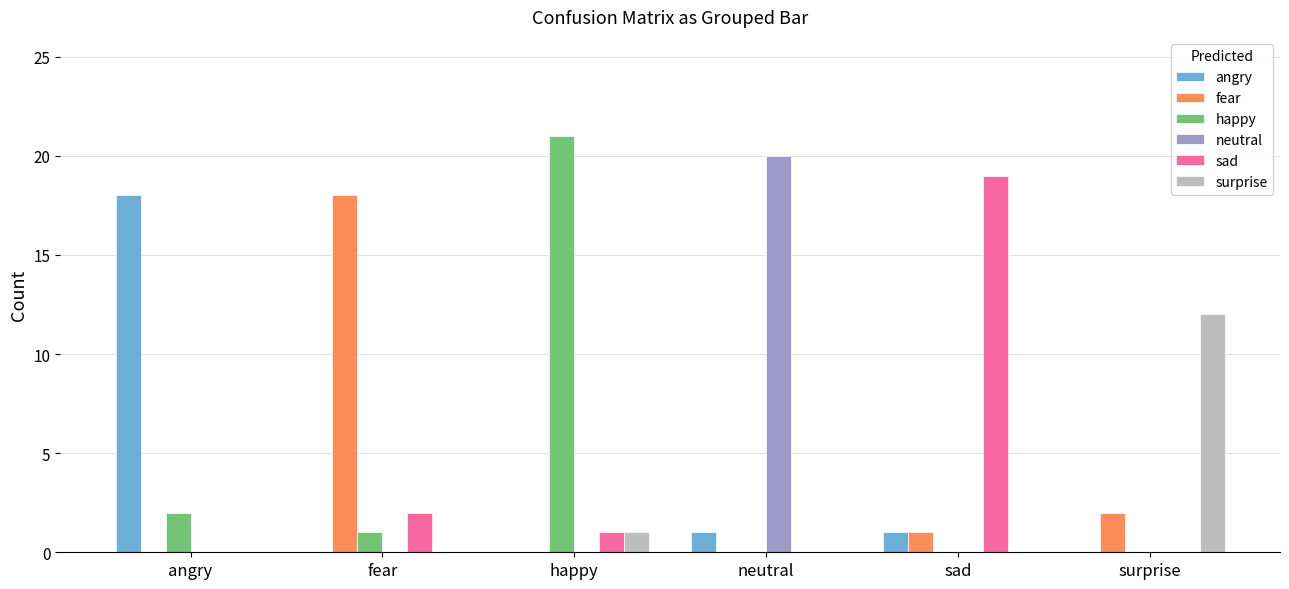

Reading left to right, transcribe all the data shown in this chart.

angry: angry=18	fear=0	happy=0	neutral=1	sad=1	surprise=0
fear: angry=0	fear=18	happy=0	neutral=0	sad=1	surprise=2
happy: angry=2	fear=1	happy=21	neutral=0	sad=0	surprise=0
neutral: angry=0	fear=0	happy=0	neutral=20	sad=0	surprise=0
sad: angry=0	fear=2	happy=1	neutral=0	sad=19	surprise=0
surprise: angry=0	fear=0	happy=1	neutral=0	sad=0	surprise=12